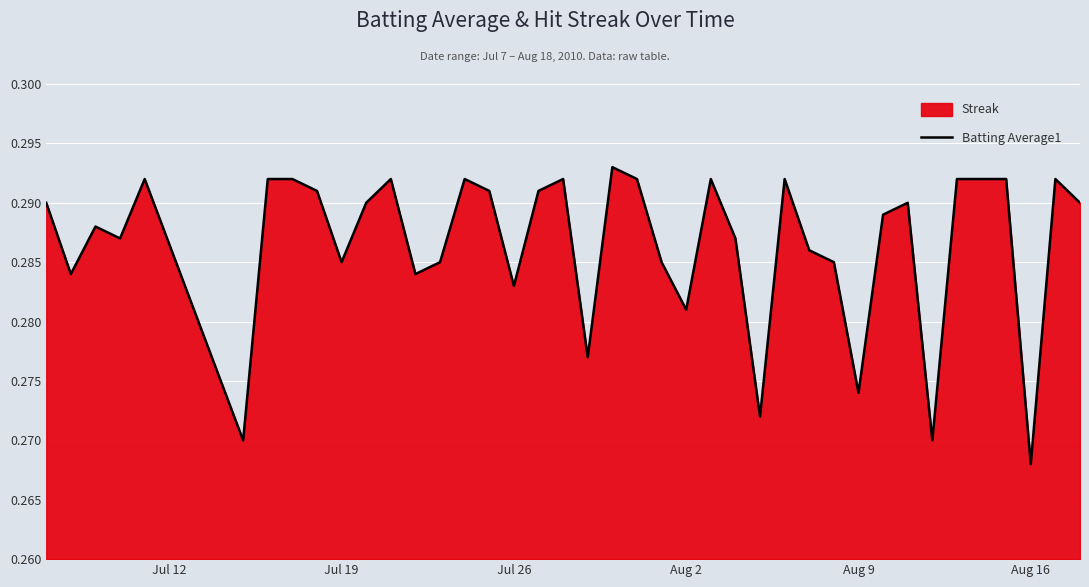

What is the maximum value shown in the chart?

0.3